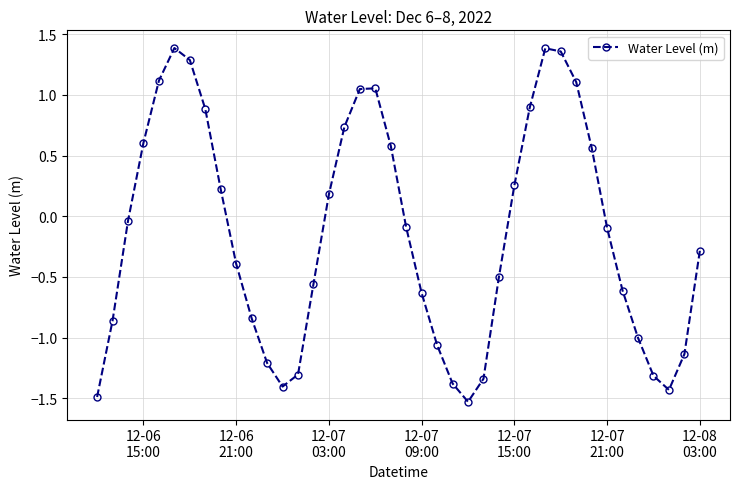

What is the difference between the maximum and second lowest values?

2.9